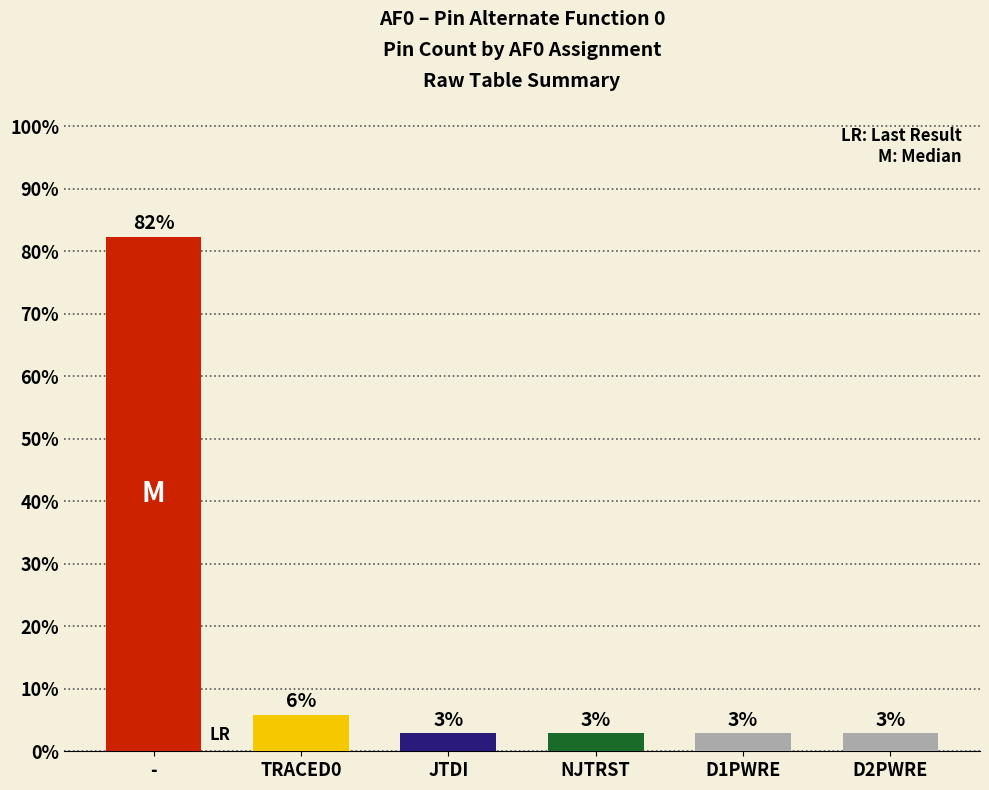

At which category does the chart reach its minimum across all series?

JTDI